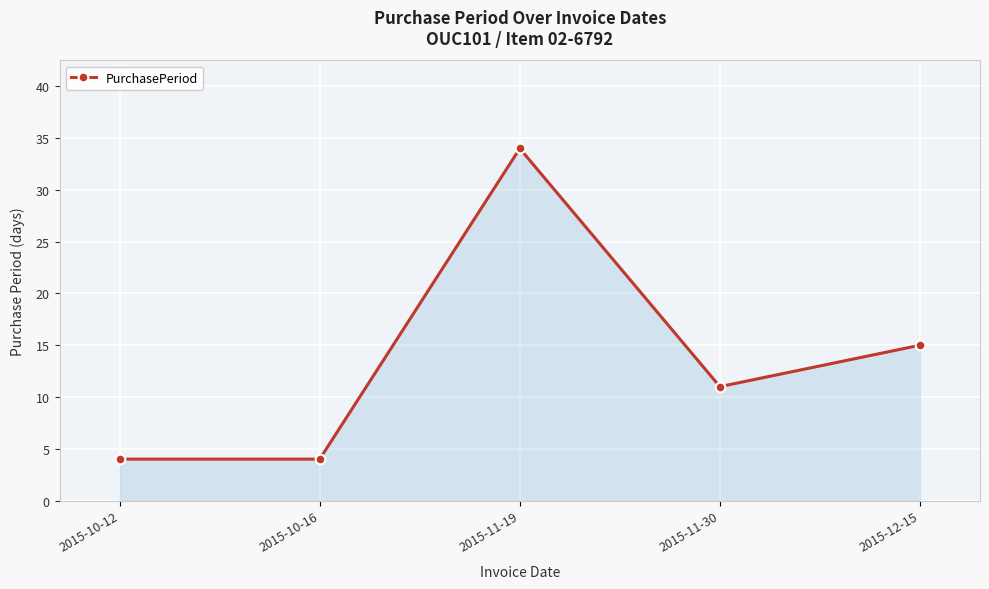

True or false: the data has more than 2 interior local peaks.

False